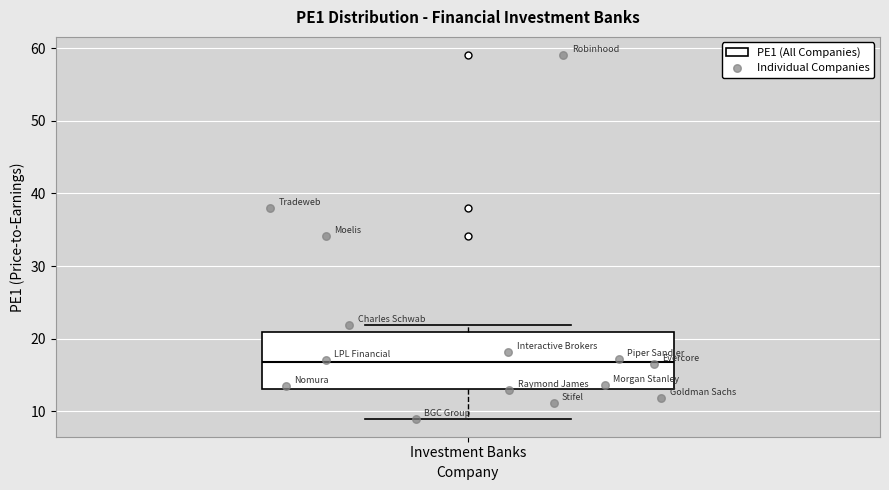

Read this box plot against the y-axis: the position of the median line, the range covered by the box, and the ends of both whiskers. The values are not printed on the chart, so give them approximately, as read against the axis.

median 17, box 13 to 21, whiskers 9 to 22